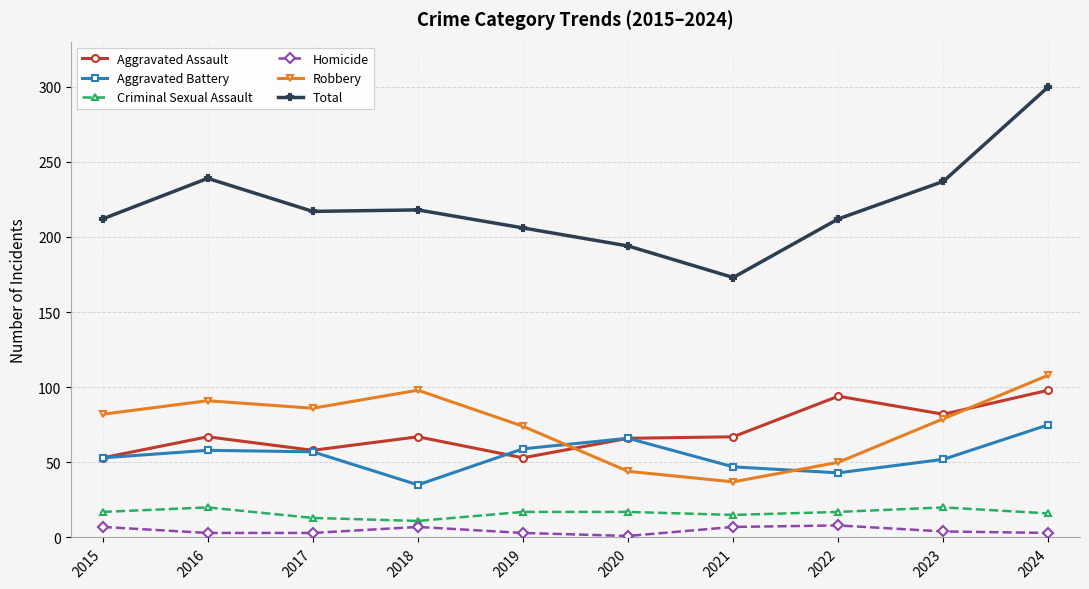

Which series changed the most between 2021 and 2022?

Total